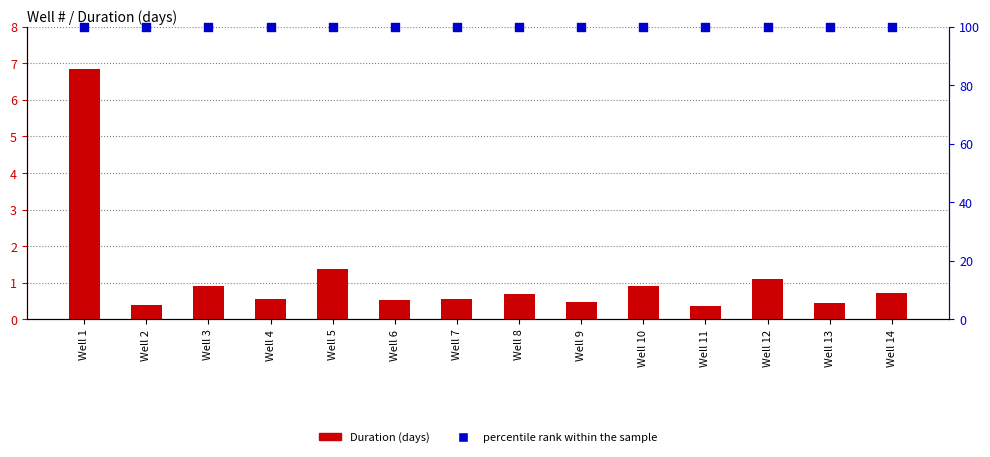

Which series reaches the maximum Y coordinate?

percentile rank within the sample